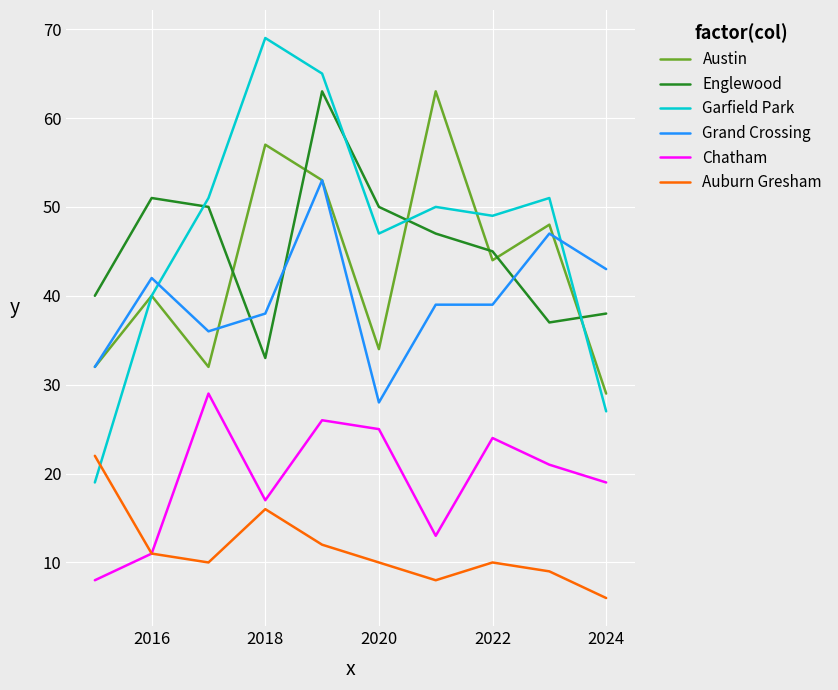

What is the sum of all Chatham values?

193